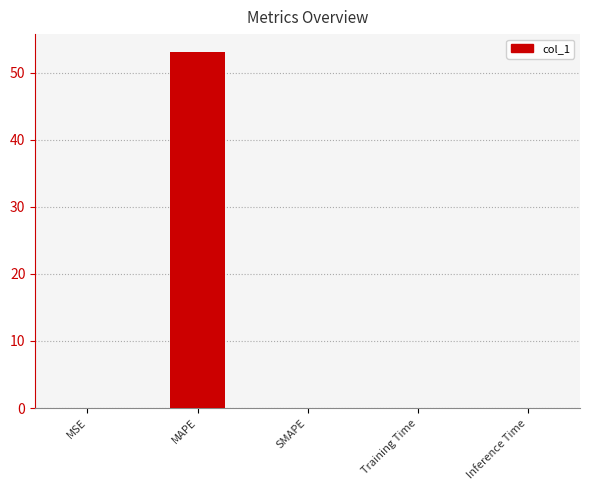

What is the sum of all values?

53.1